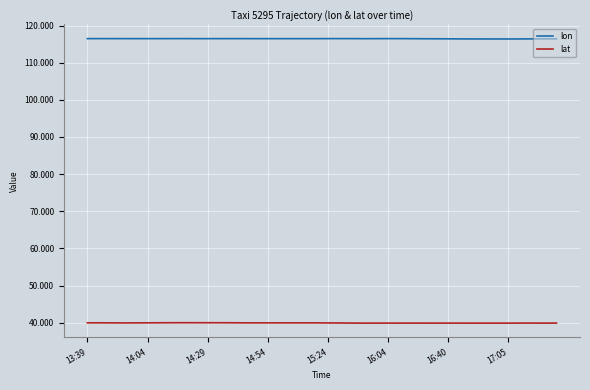

Count the number of data series in this chart.

2